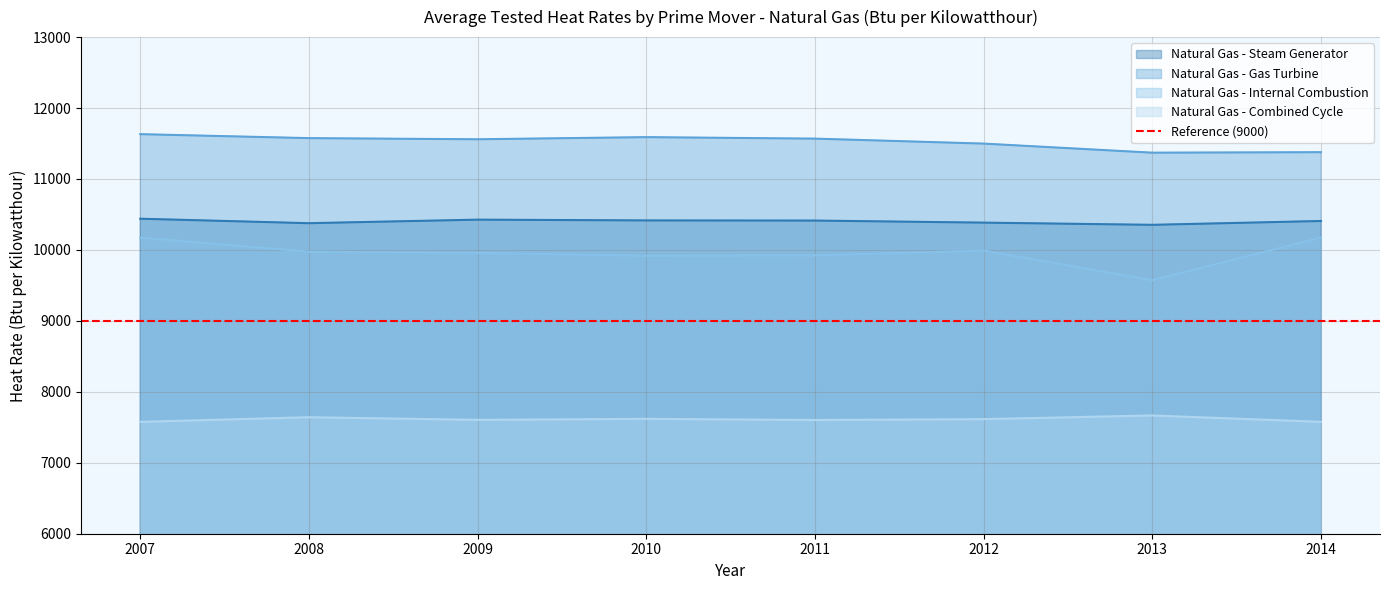

What is the total value across all series at 2009?

39550